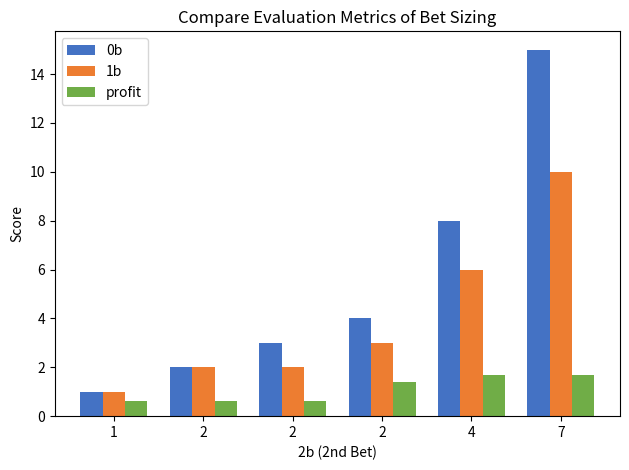

Rank the series at 2 from highest to lowest value.

0b, 1b, profit